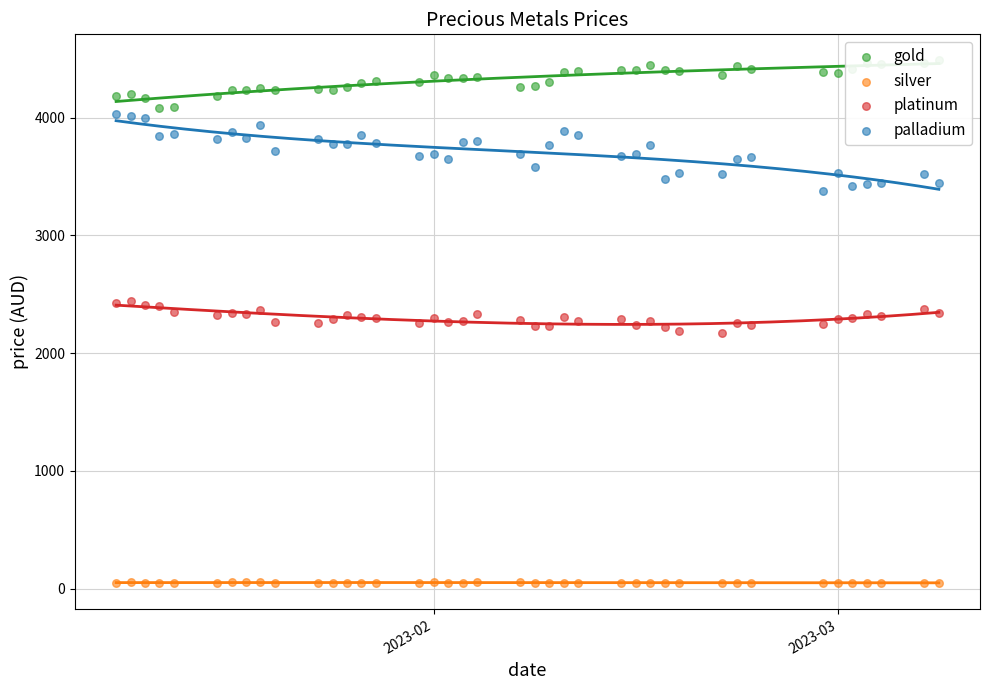

Which series has the largest total across all categories?

gold